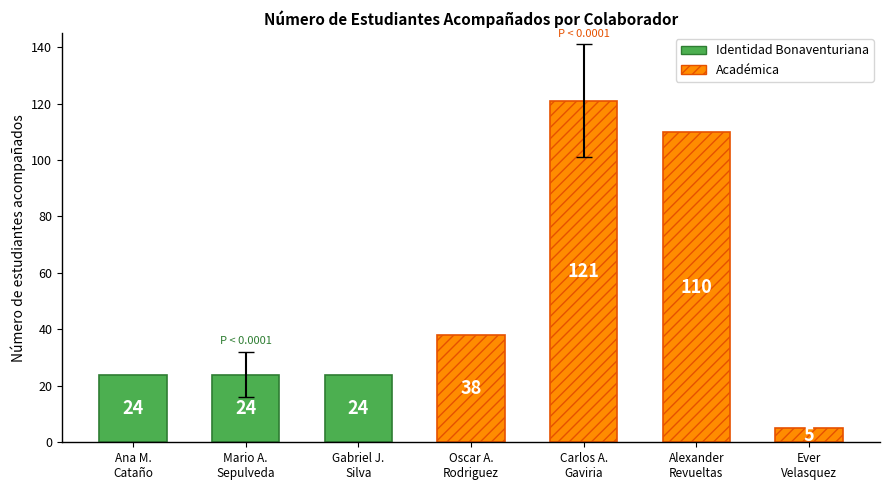

What is the label of the 2nd bar from the right?

Alexander Revueltas